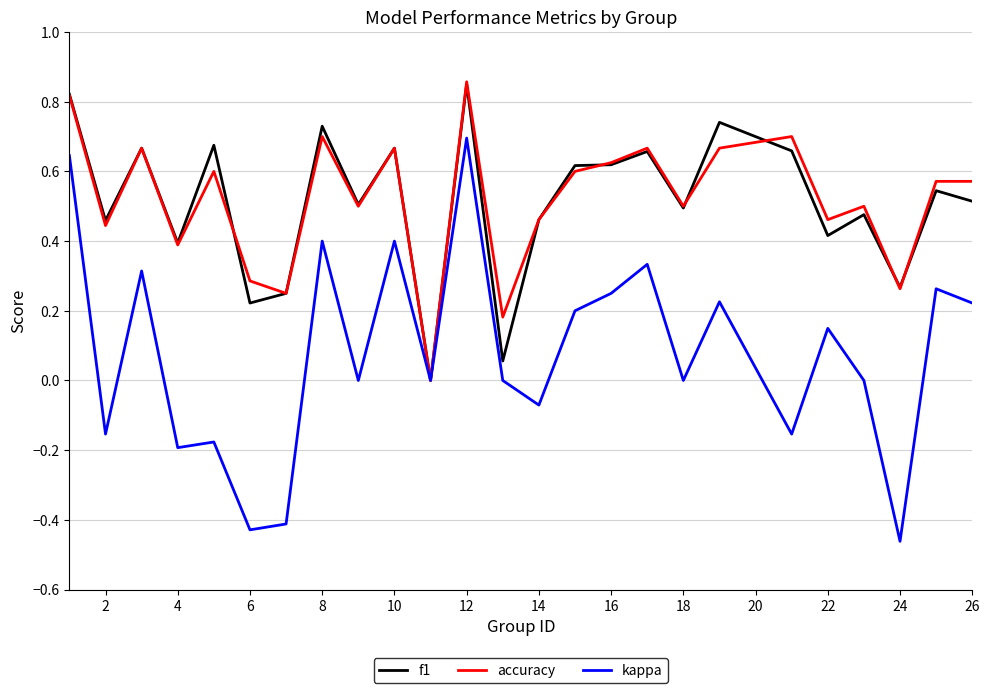

Which series has the widest spread of values?

kappa